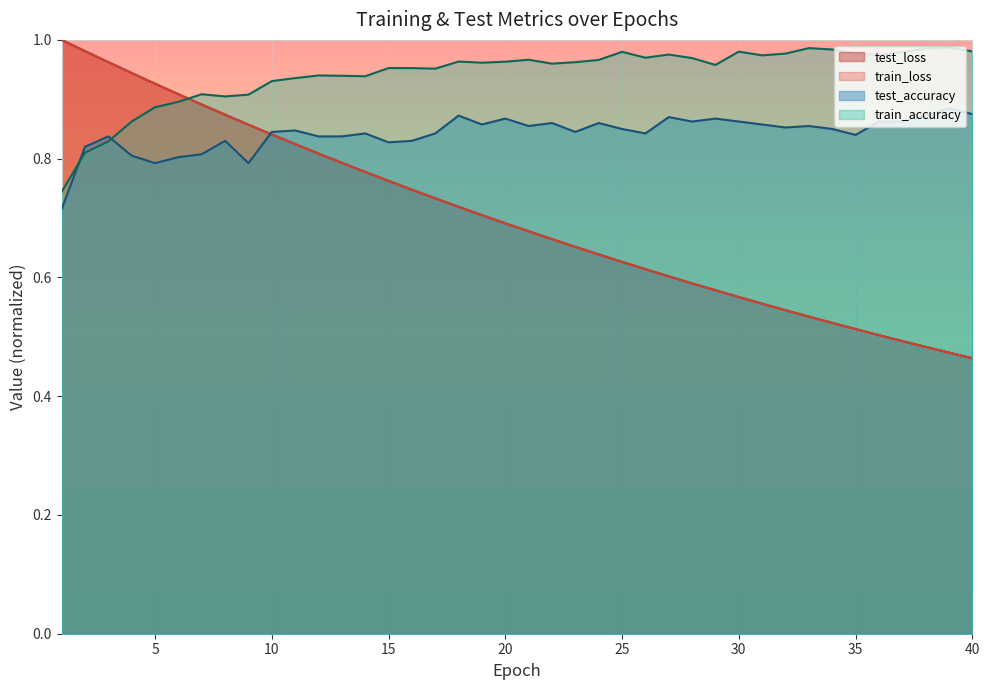

After their last crossing, which series has the higher values: train_loss or train_accuracy?

train_accuracy